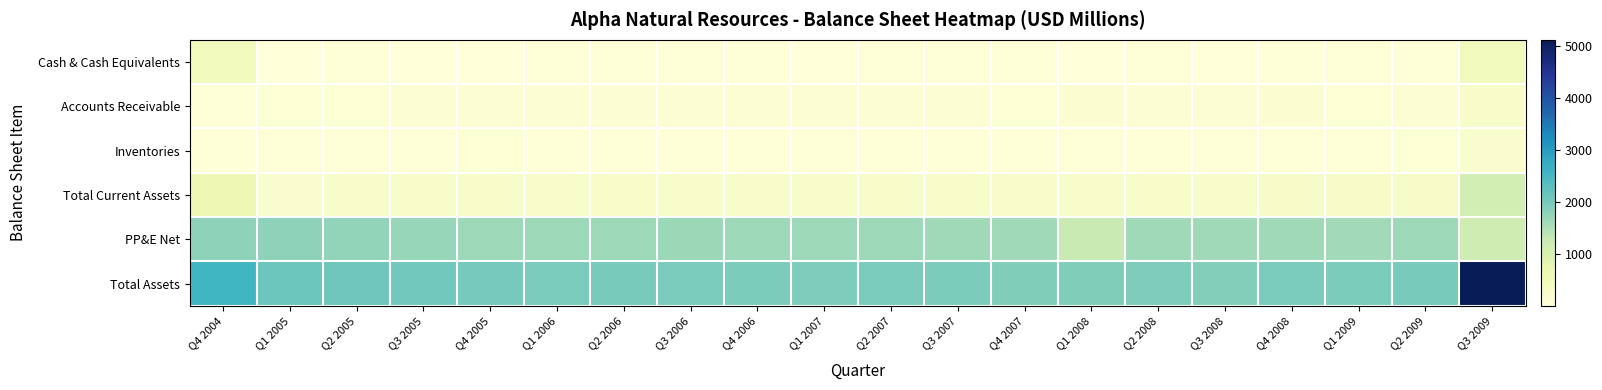

What is the minimum value shown in the chart?

4.1